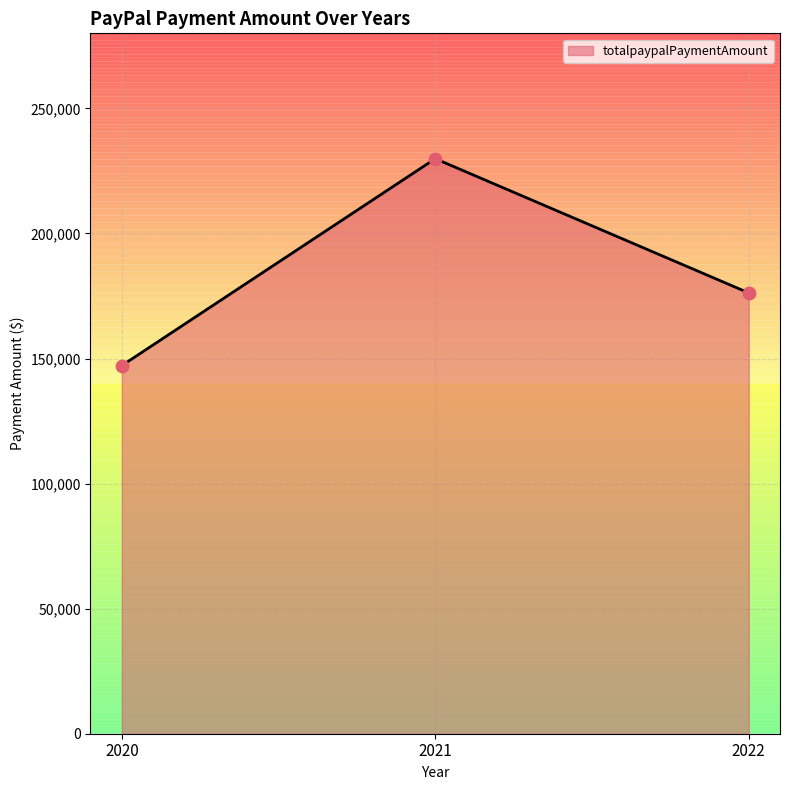

What is the change in value from 2020 to 2021?

+82707.3